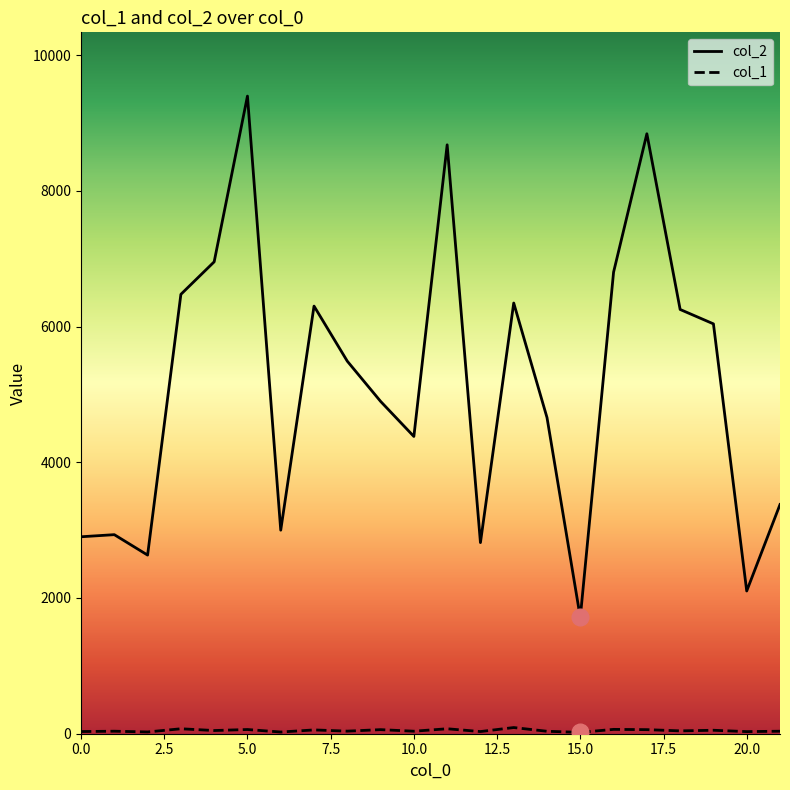

Which series has the largest total across all categories?

col_2